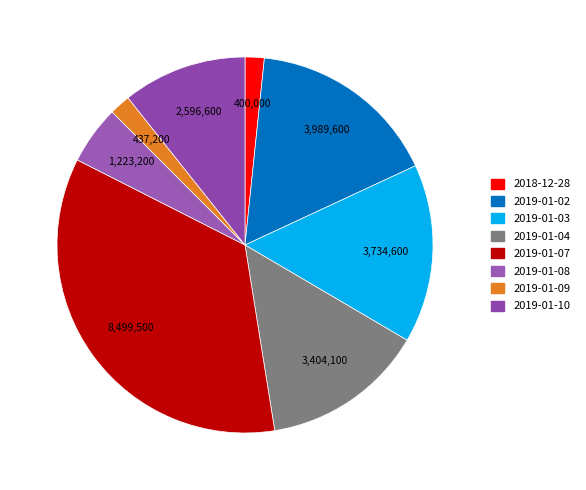

What is the largest slice in the pie chart?

2019-01-07